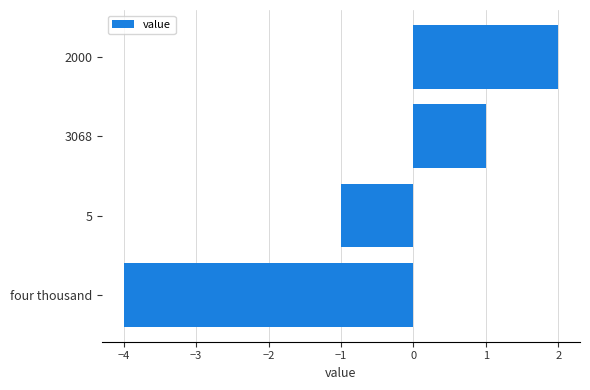

The chart shows a value of 1 at 2000. True or false?

False